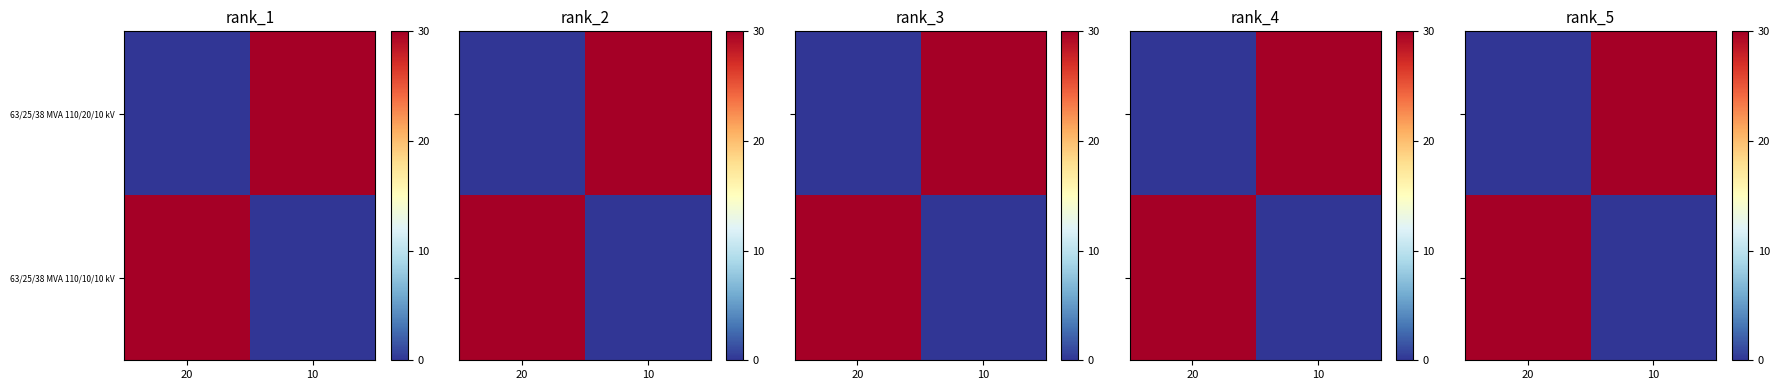

At which category does the chart reach its minimum across all series?

20